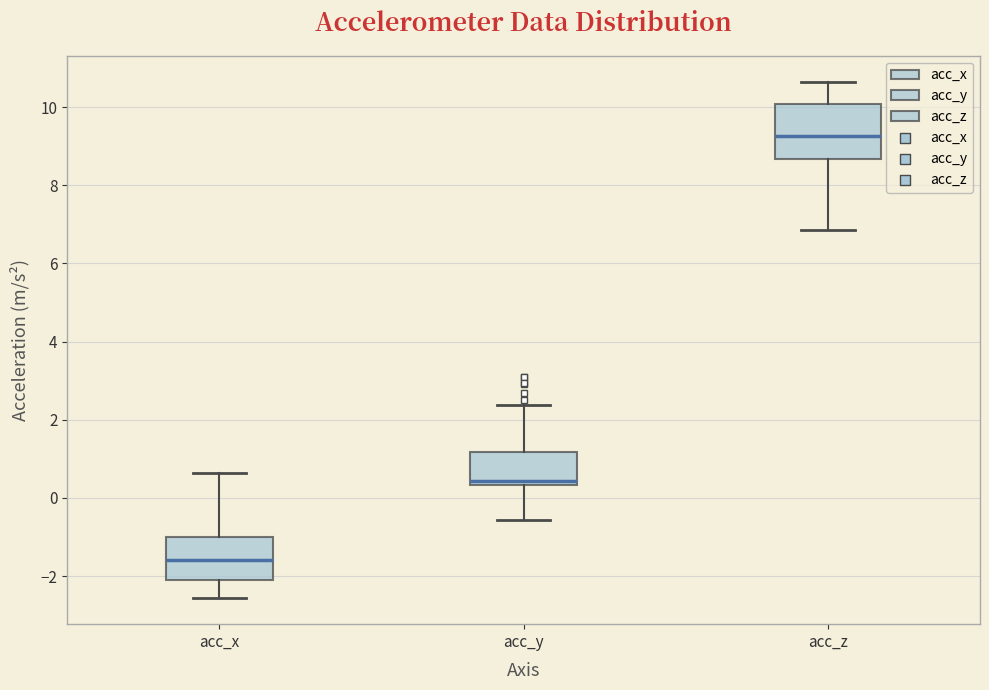

Which box's median line is the lowest?

acc_x